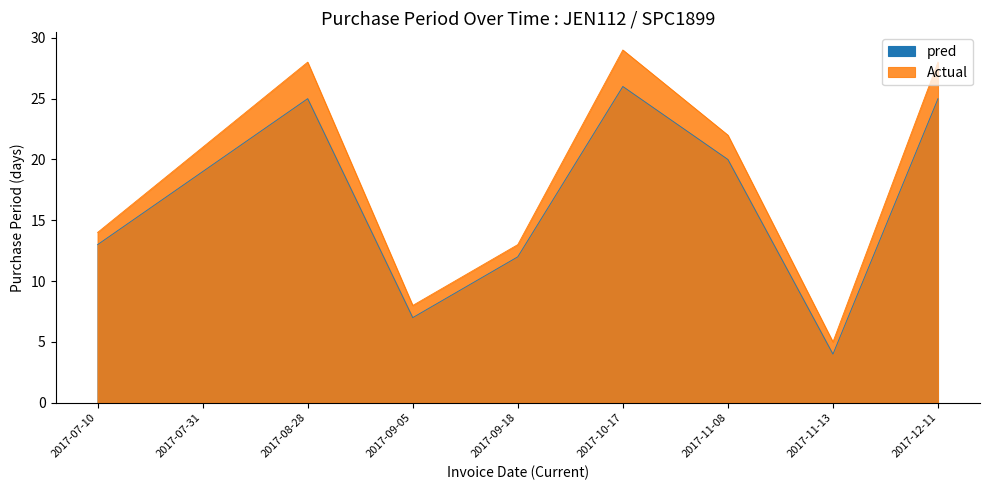

Rank the categories by value from highest to lowest.

2017-10-17, 2017-08-28, 2017-12-11, 2017-11-08, 2017-07-31, 2017-07-10, 2017-09-18, 2017-09-05, 2017-11-13